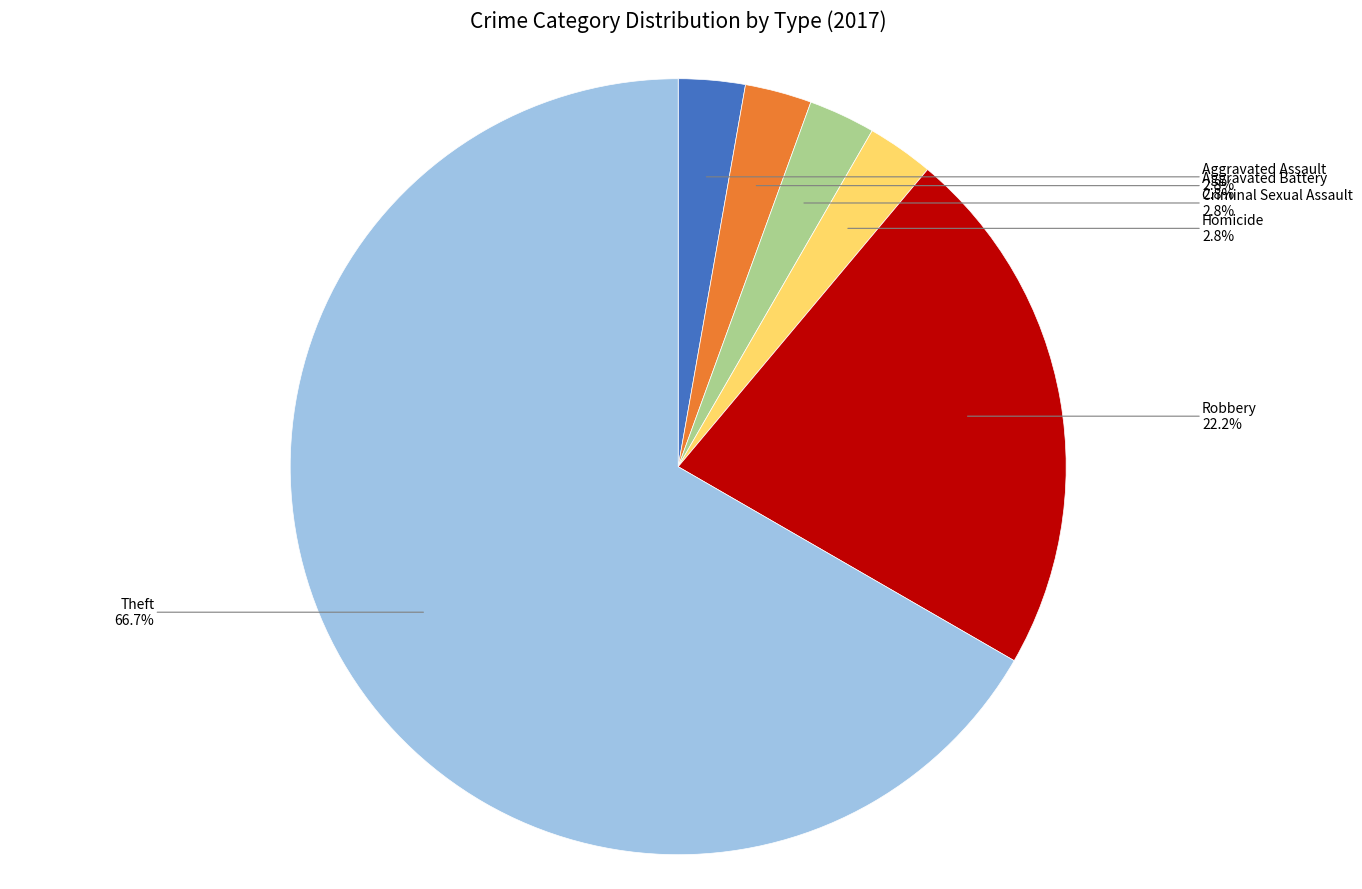

To the nearest percent, what is the difference between the largest and smallest slice percentages?

64%